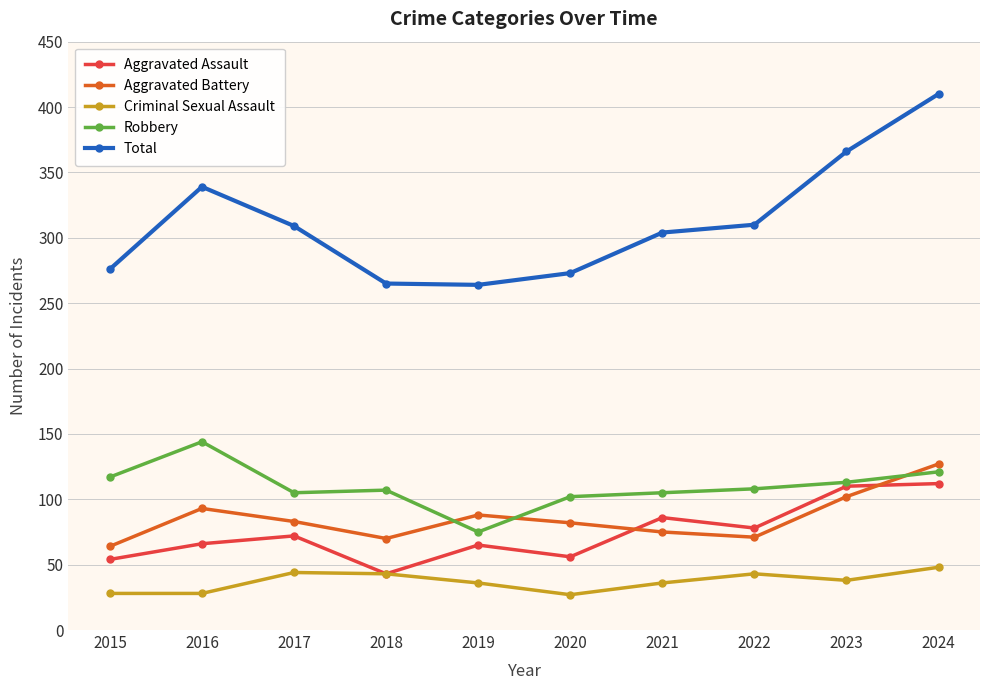

At which category does Aggravated Battery reach its first local valley?

2018